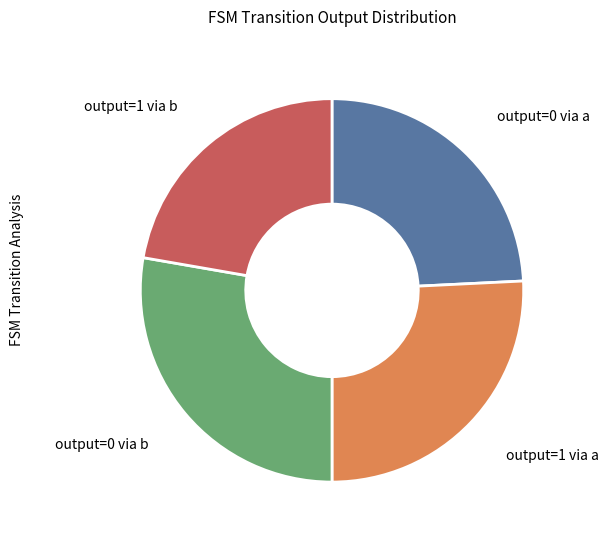

How many segments does this pie chart have?

4